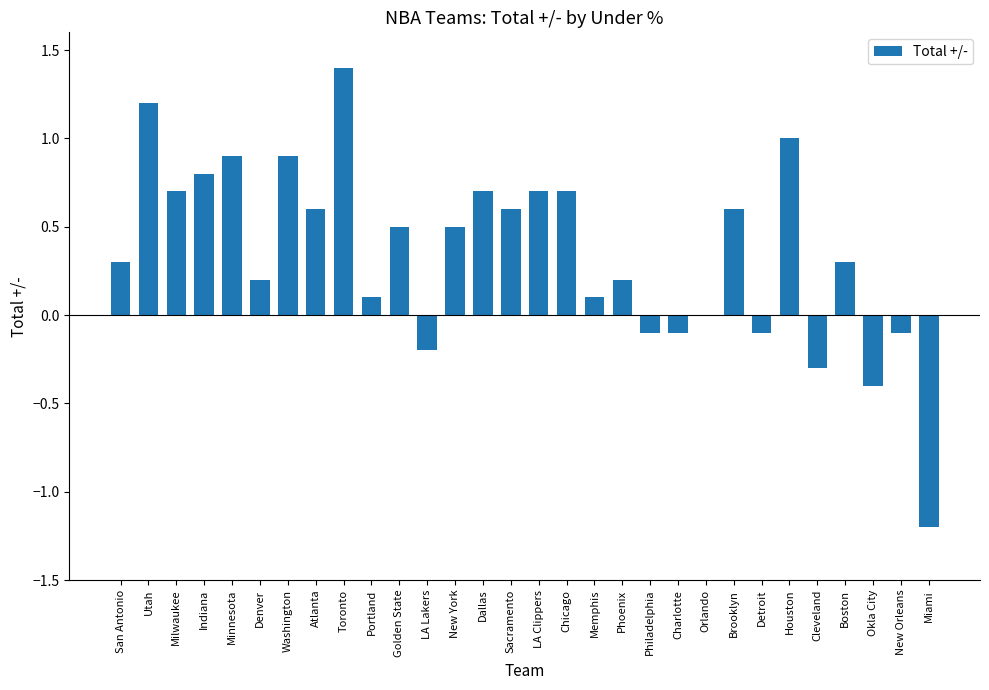

Reading left to right, what are all the values shown in this chart?

San Antonio=0.3	Utah=1.2	Milwaukee=0.7	Indiana=0.8	Minnesota=0.9	Denver=0.2	Washington=0.9	Atlanta=0.6	Toronto=1.4	Portland=0.1	Golden State=0.5	LA Lakers=-0.2	New York=0.5	Dallas=0.7	Sacramento=0.6	LA Clippers=0.7	Chicago=0.7	Memphis=0.1	Phoenix=0.2	Philadelphia=-0.1	Charlotte=-0.1	Orlando=0.0	Brooklyn=0.6	Detroit=-0.1	Houston=1.0	Cleveland=-0.3	Boston=0.3	Okla City=-0.4	New Orleans=-0.1	Miami=-1.2